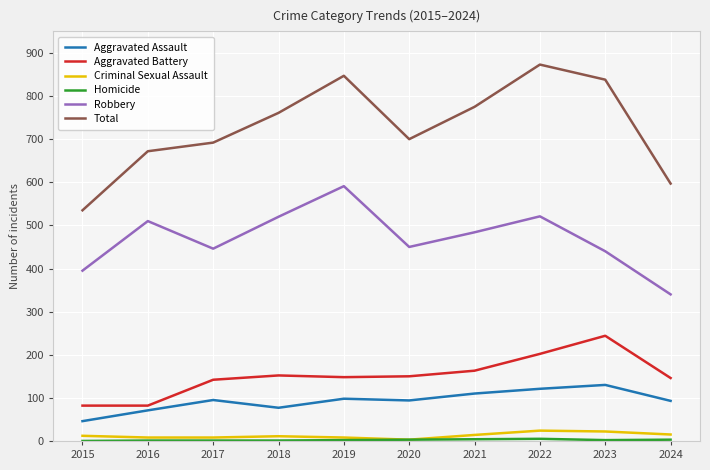

What is the sum of all Criminal Sexual Assault values?

125